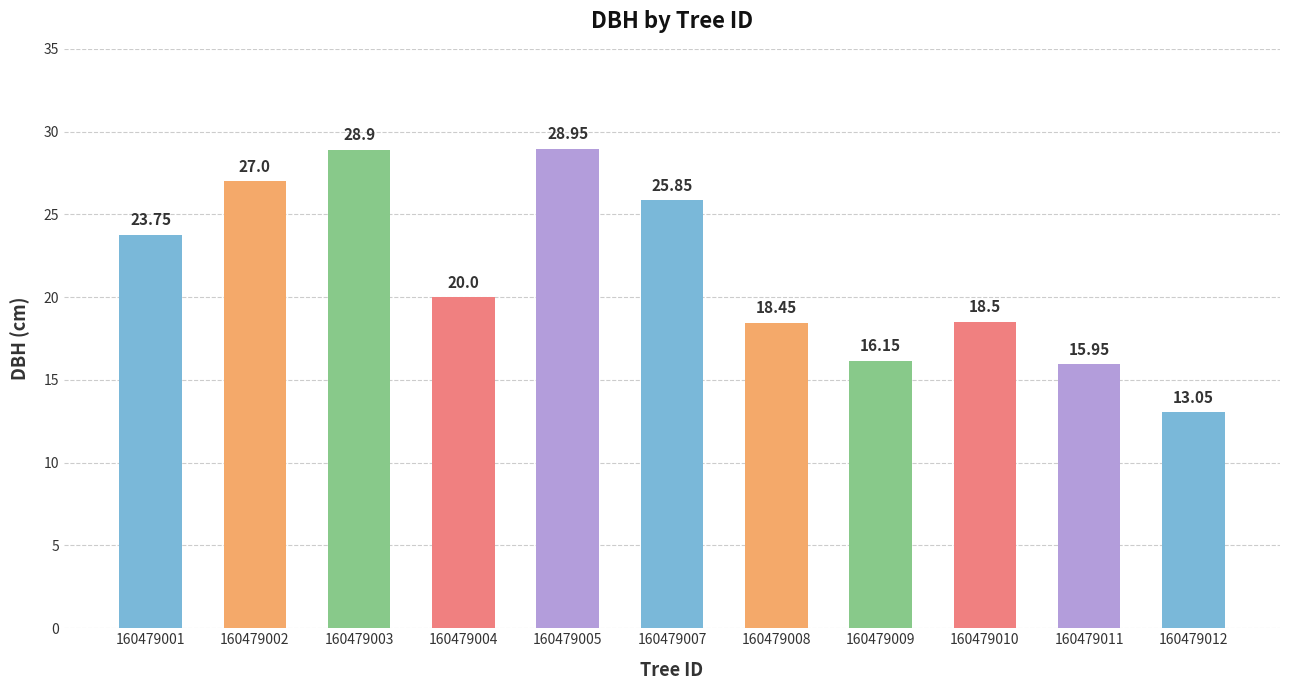

List the labels in order of value, smallest first.

160479012, 160479011, 160479009, 160479008, 160479010, 160479004, 160479001, 160479007, 160479002, 160479003, 160479005